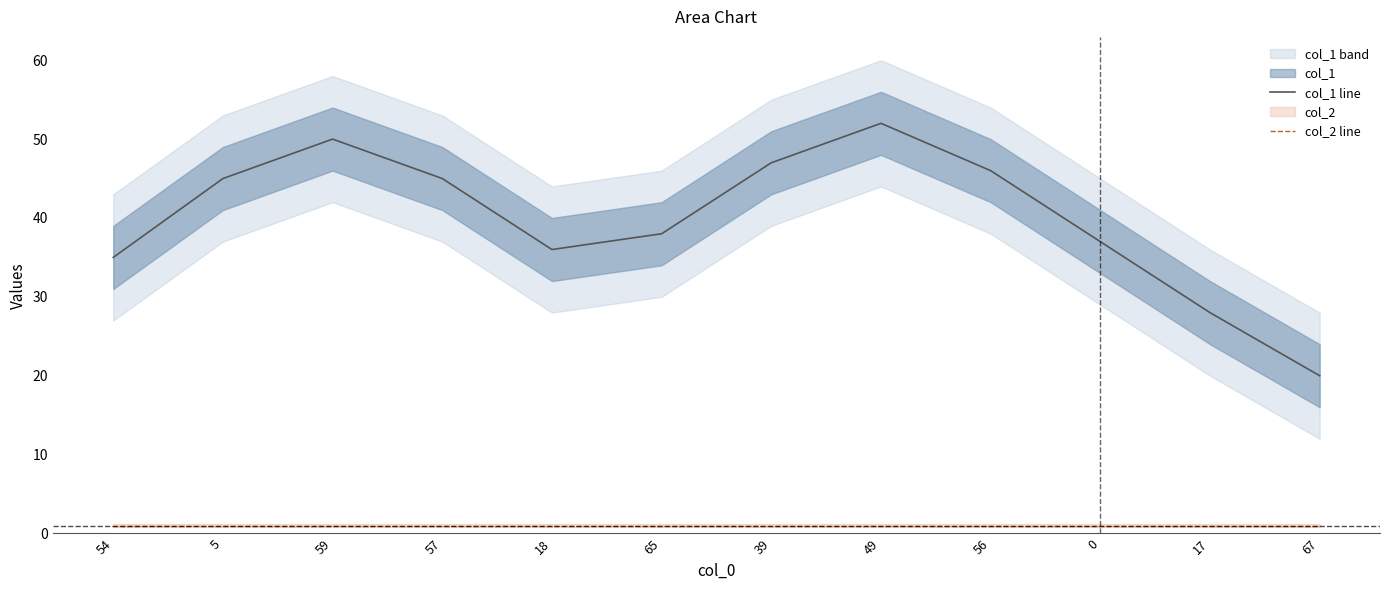

Rank the series by their maximum value, from lowest to highest.

col_2 line, col_1 line